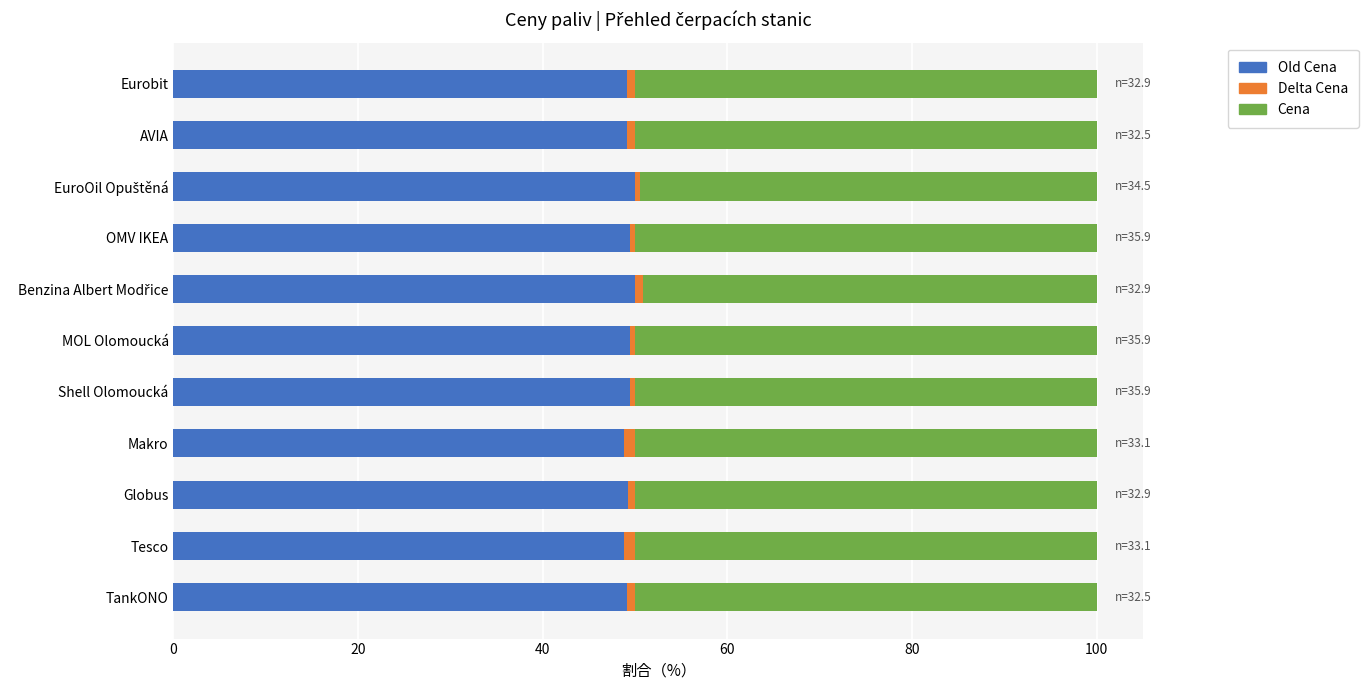

How many series are shown in this chart?

3